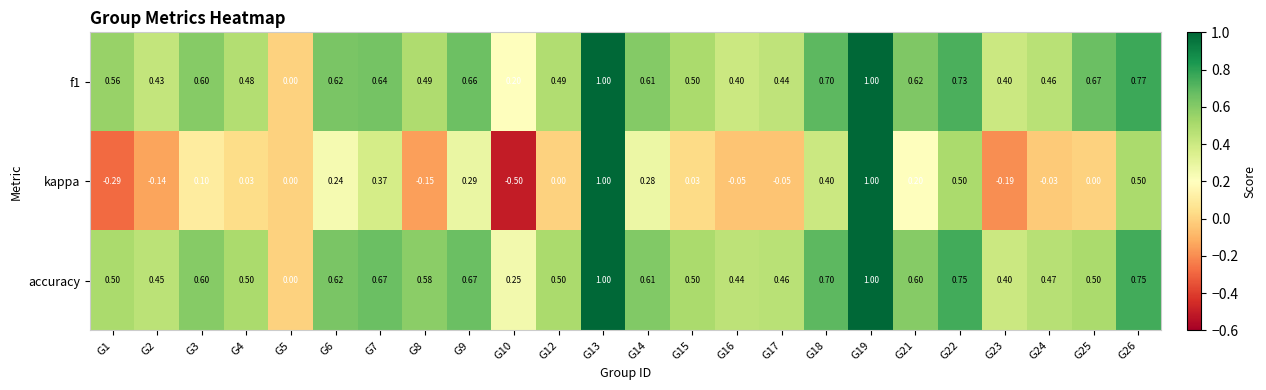

Which series has the largest range (max minus min)?

kappa